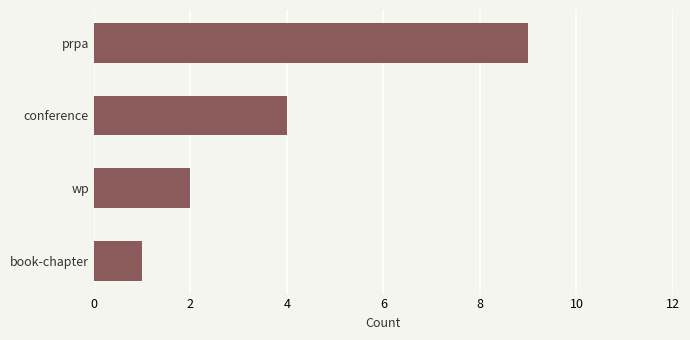

Rank the categories by value from lowest to highest.

book-chapter, wp, conference, prpa